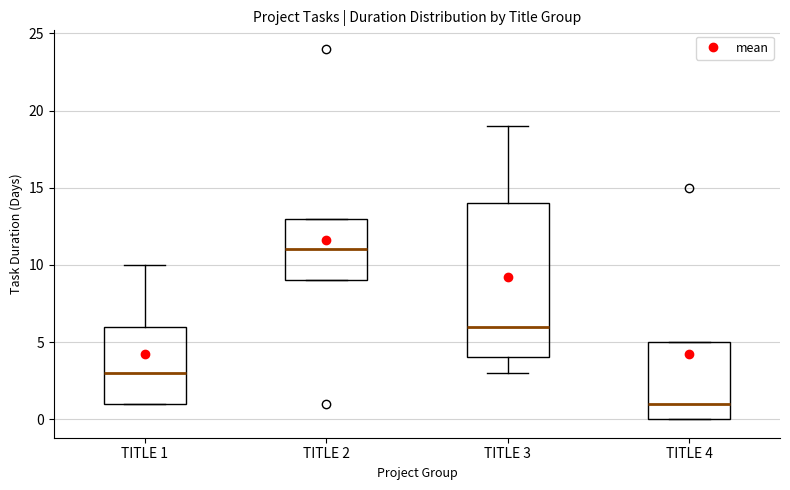

Which box has the lowest median line?

TITLE 4